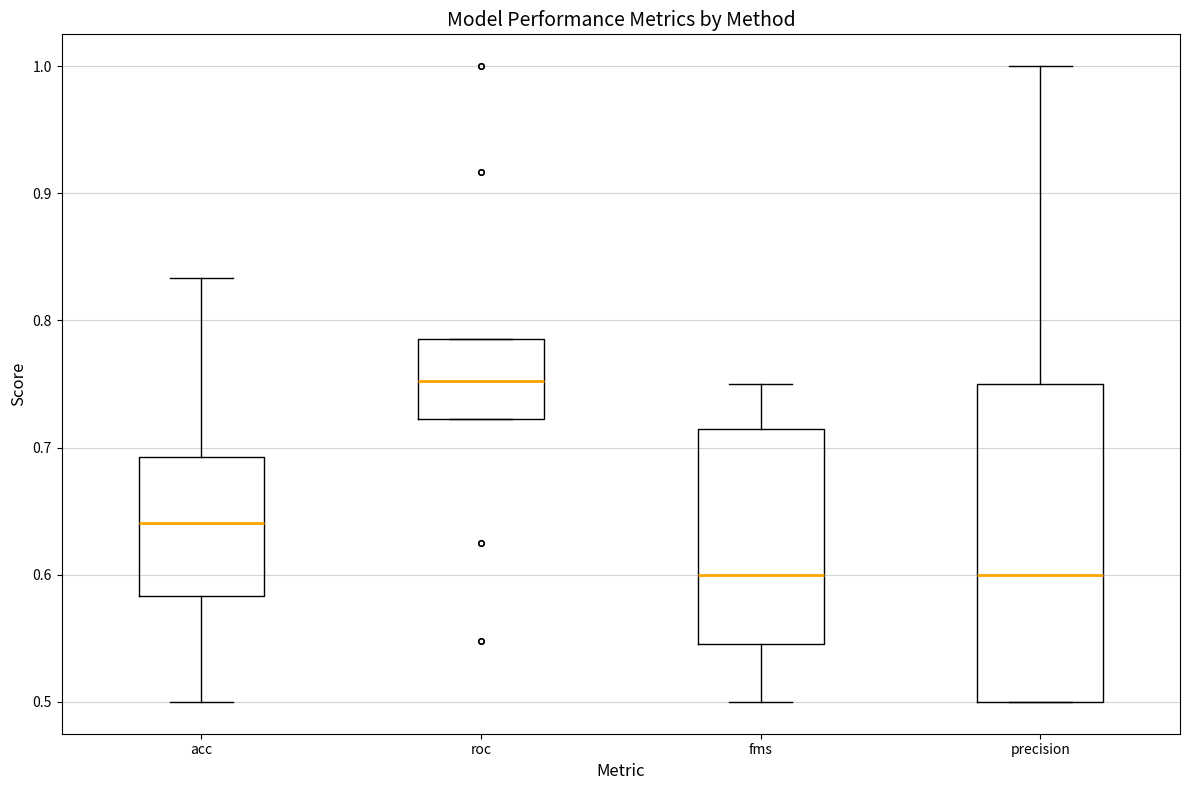

Reading left to right, transcribe this box plot: for each box, give where its median line is, the range the box spans, and where its two whiskers end, as read against the y-axis. The values are not printed on the chart, so give them approximately, as read against the axis.

acc: median 0.64, box 0.58 to 0.69, whiskers 0.50 to 0.83
roc: median 0.75, box 0.72 to 0.79, whiskers 0.72 to 0.79
fms: median 0.60, box 0.55 to 0.71, whiskers 0.50 to 0.75
precision: median 0.60, box 0.50 to 0.75, whiskers 0.50 to 1.00